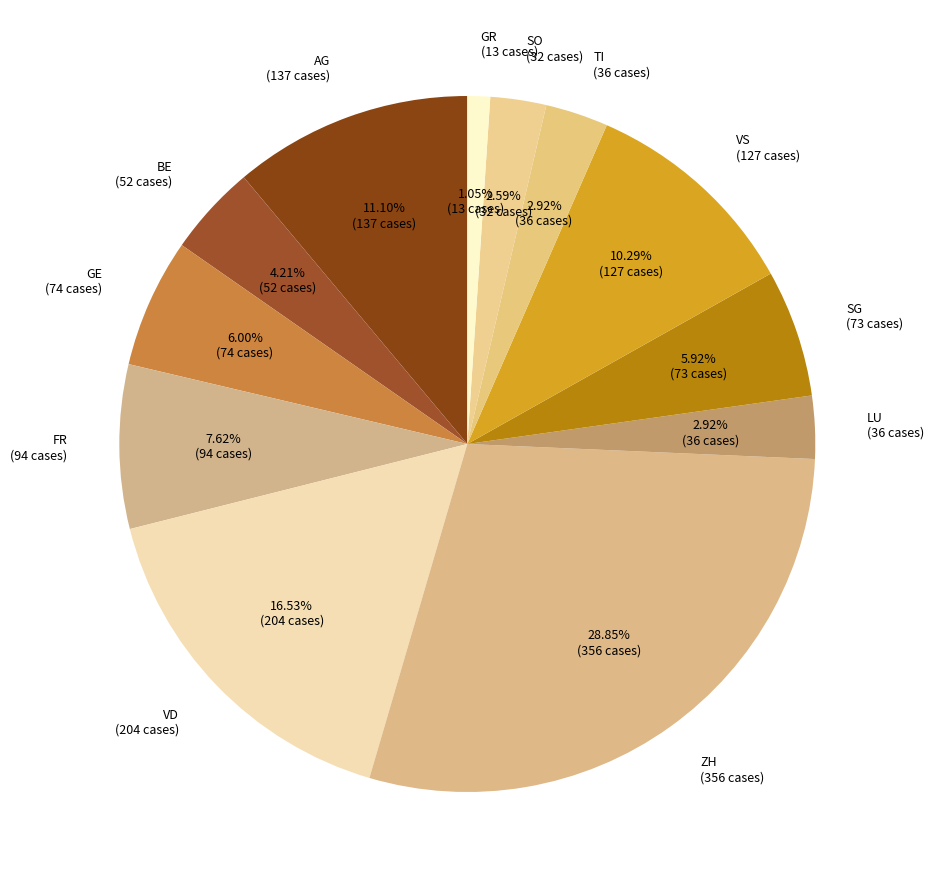

Is there a majority slice in this chart?

No